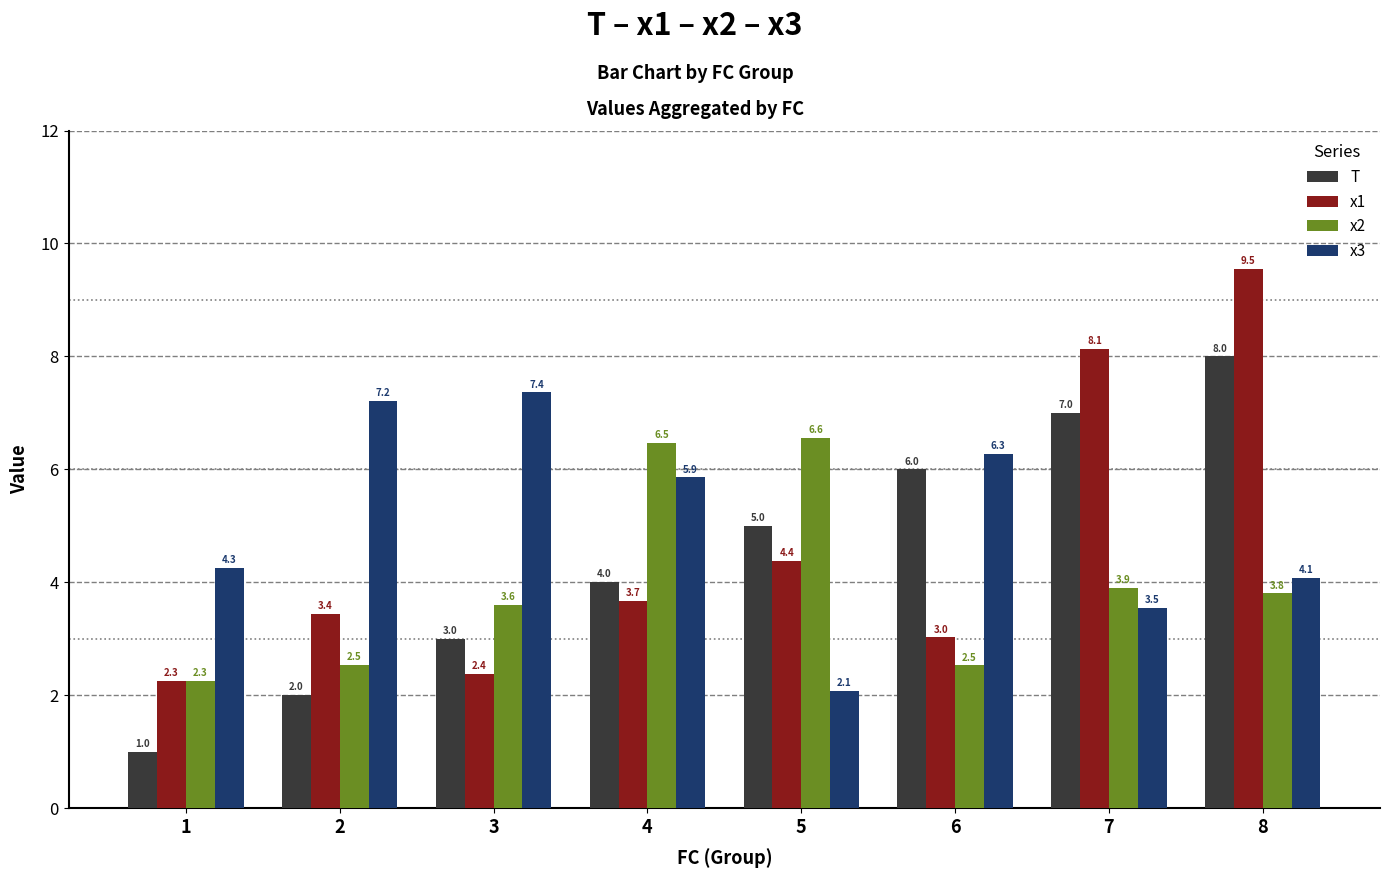

True or false: x1 has a value of 8.1 at 7.

True